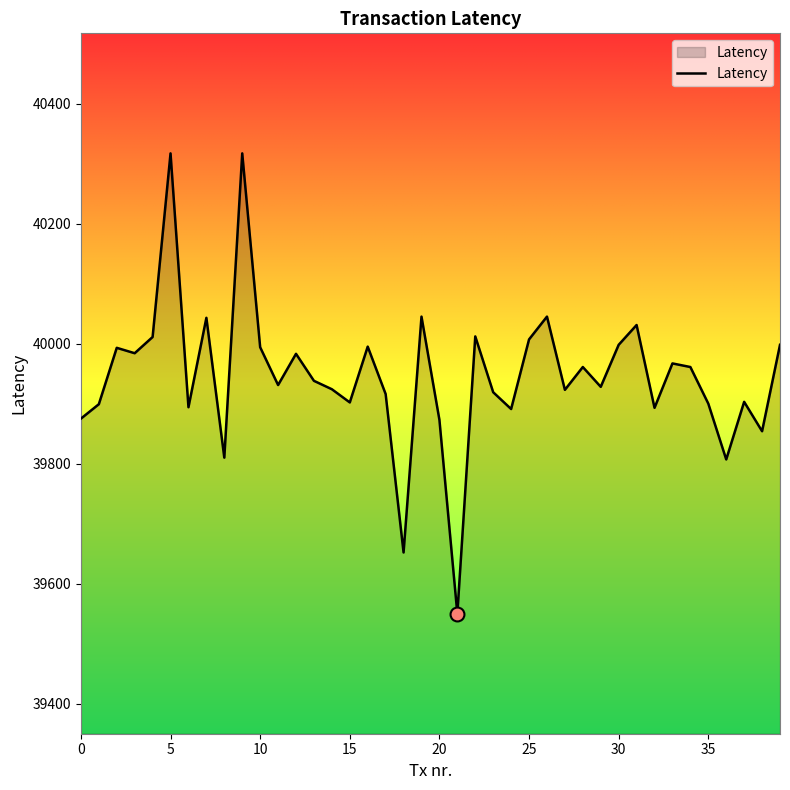

How many lines are shown in the chart?

1